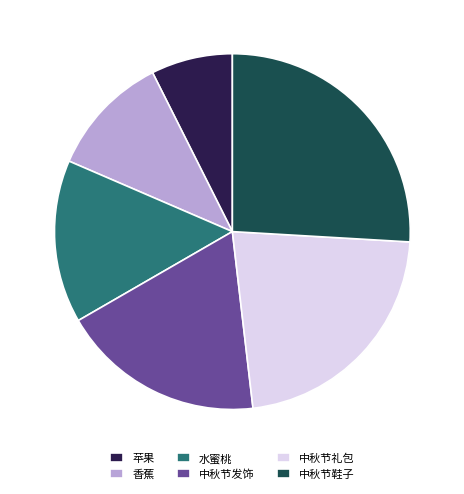

Is there a majority slice in this chart?

No